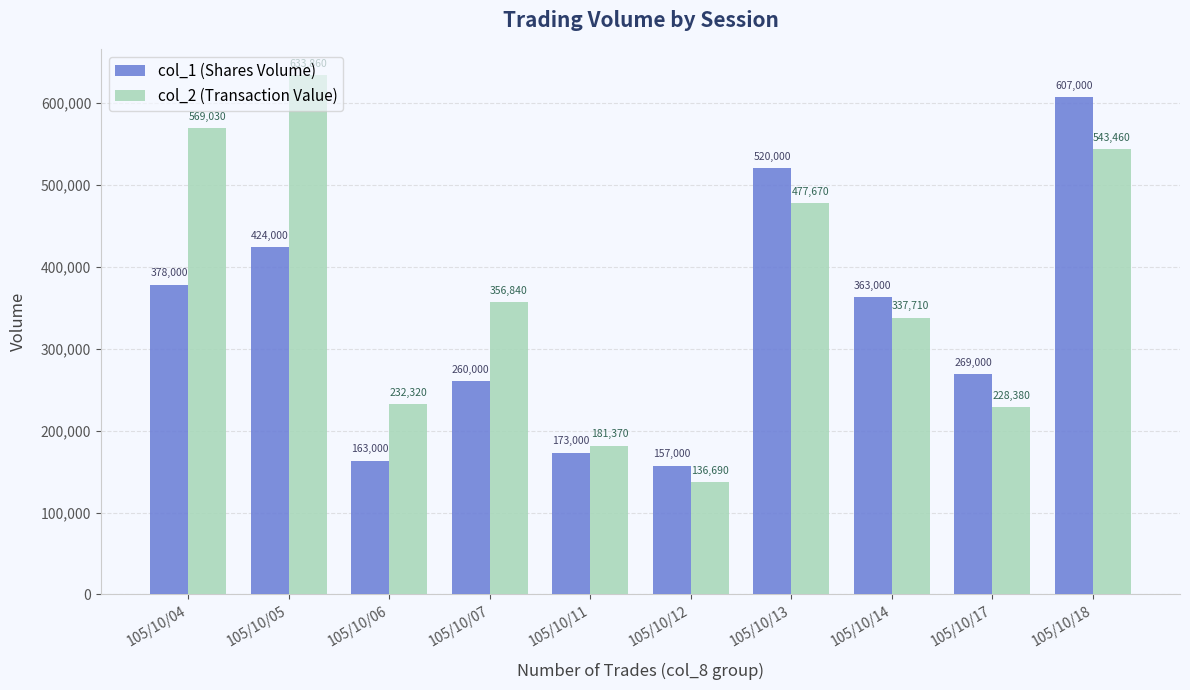

Reading left to right, what are all the values shown in this chart?

col_1 (Shares Volume): 105/10/04=378000	105/10/05=424000	105/10/06=163000	105/10/07=260000	105/10/11=173000	105/10/12=157000	105/10/13=520000	105/10/14=363000	105/10/17=269000	105/10/18=607000
col_2 (Transaction Value): 105/10/04=569030	105/10/05=633860	105/10/06=232320	105/10/07=356840	105/10/11=181370	105/10/12=136690	105/10/13=477670	105/10/14=337710	105/10/17=228380	105/10/18=543460